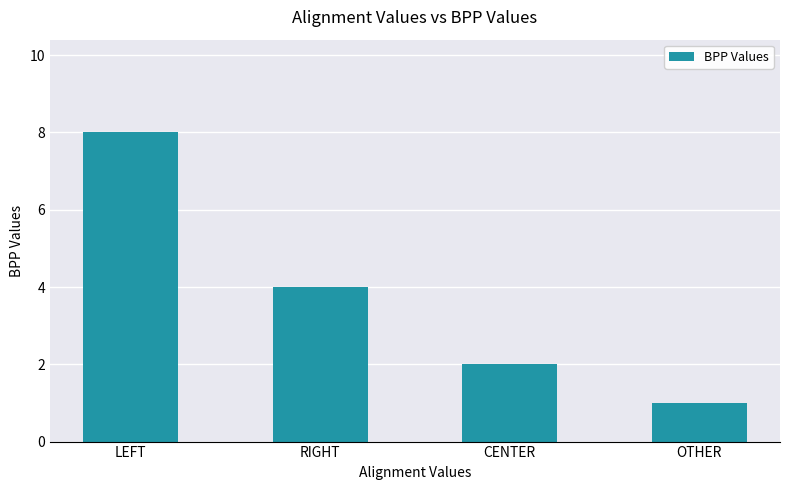

At which category does the chart reach its peak across all series?

LEFT